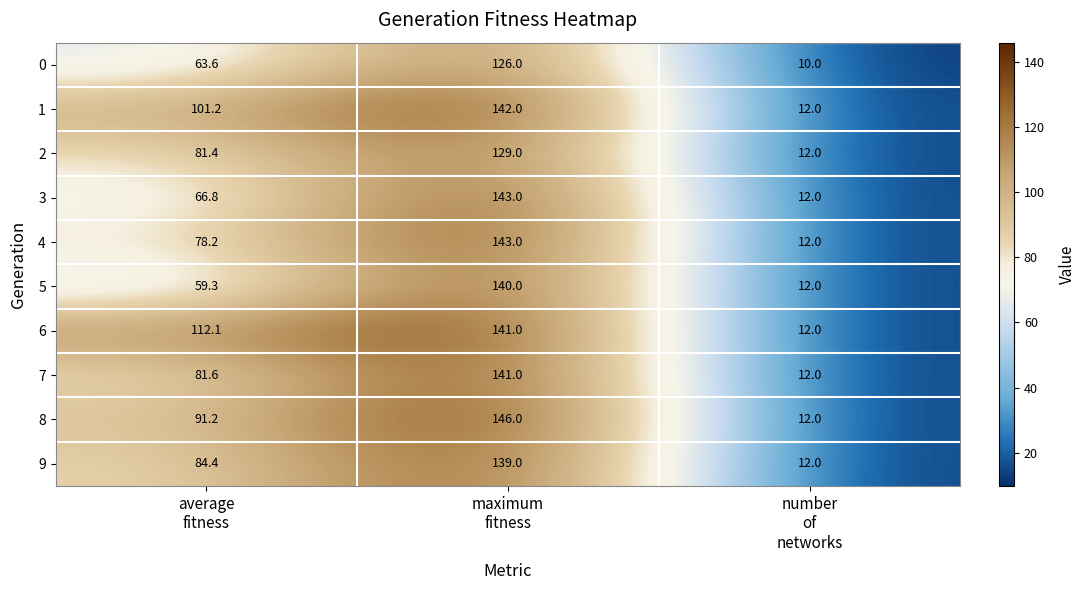

Reading left to right, transcribe all the data shown in this chart.

0: 63.6	126.0	10.0
1: 101.2	142.0	12.0
2: 81.4	129.0	12.0
3: 66.8	143.0	12.0
4: 78.2	143.0	12.0
5: 59.3	140.0	12.0
6: 112.1	141.0	12.0
7: 81.6	141.0	12.0
8: 91.2	146.0	12.0
9: 84.4	139.0	12.0